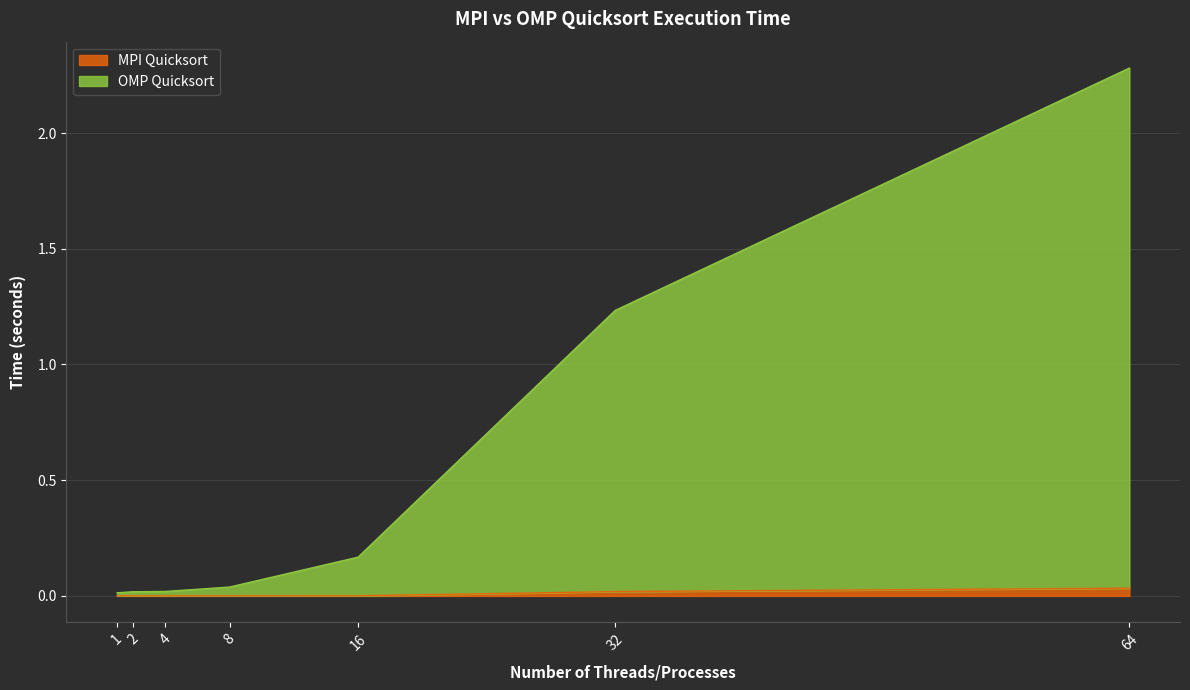

Which category has the lowest value in the OMP Quicksort series?

1